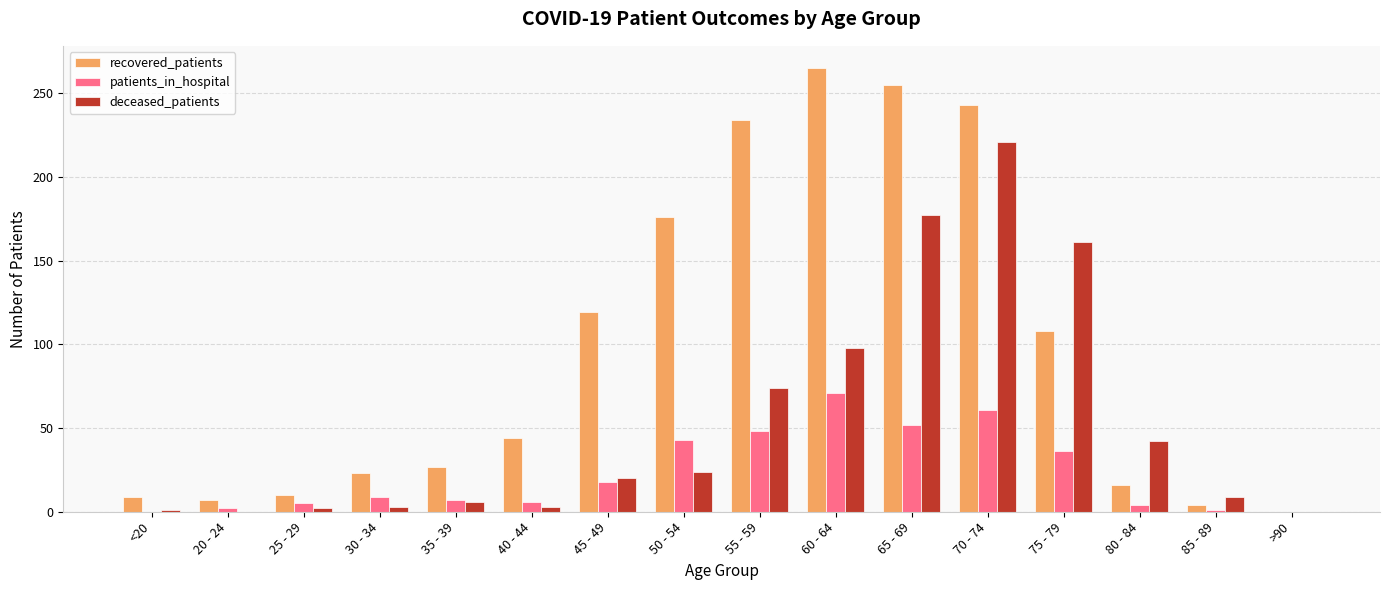

Is the value of deceased_patients at 25 - 29 greater than the value of recovered_patients at 40 - 44?

No